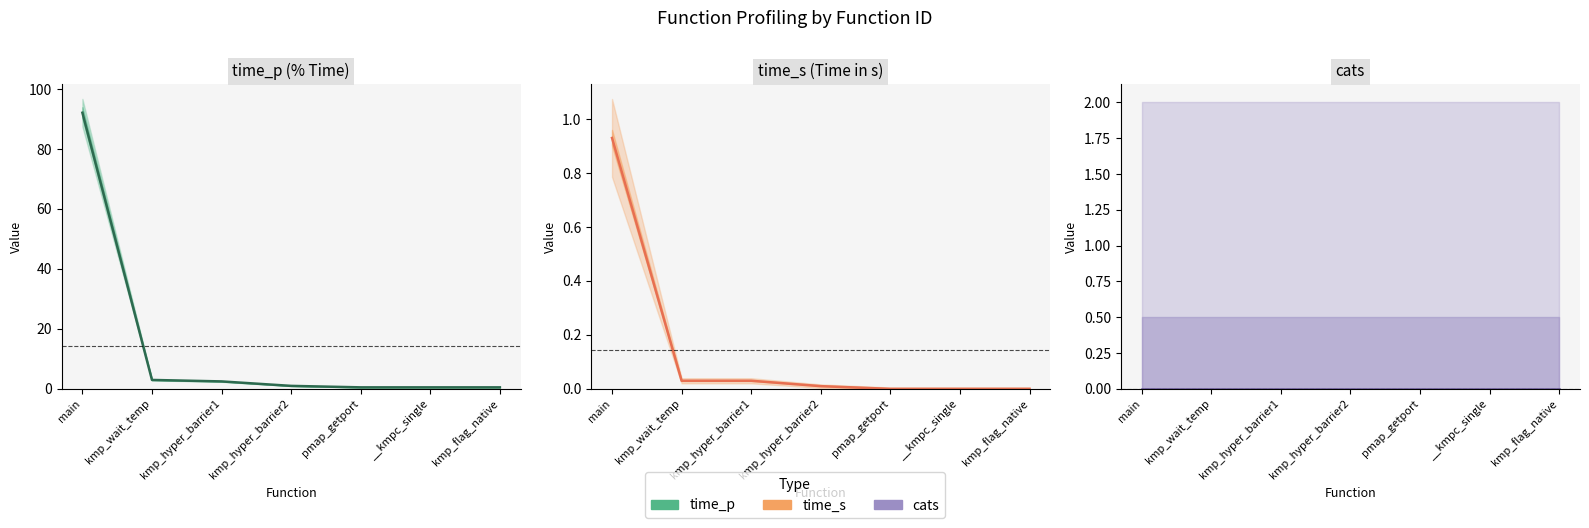

List the labels in order of time_p value, smallest first.

pmap_getport, __kmpc_single, kmp_flag_native, kmp_hyper_barrier2, kmp_hyper_barrier1, kmp_wait_temp, main